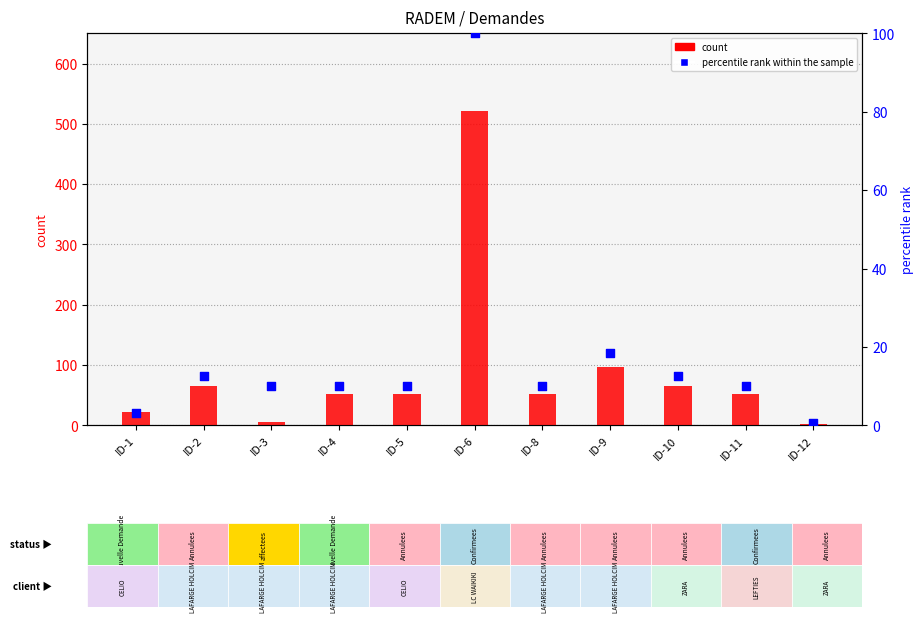

Which series has the largest total across all categories?

count